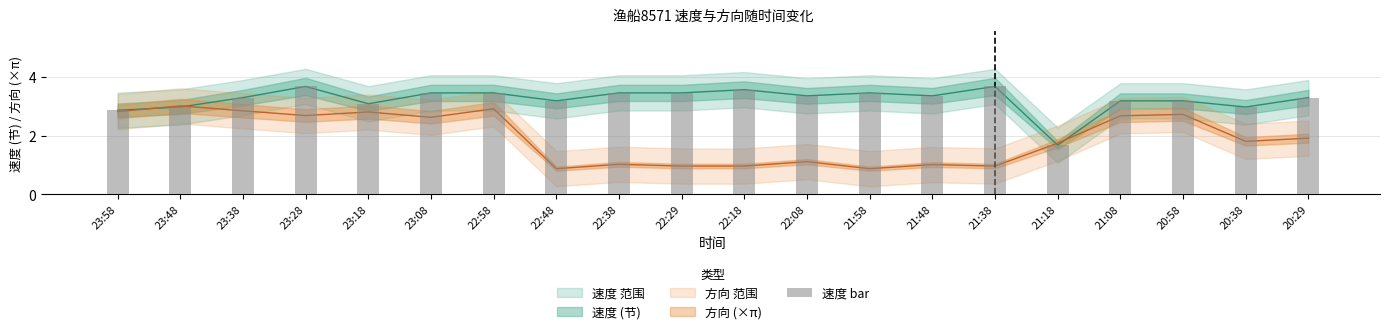

What is the sum of the values at 22:29 and 23:58?

6.3